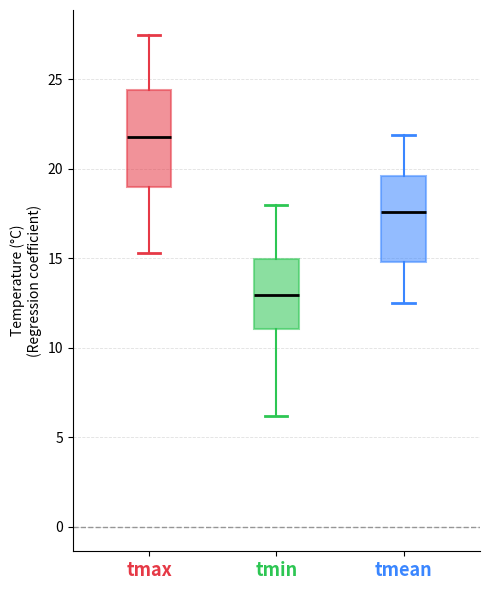

Comparing the boxes themselves (not the whiskers), which one is the tallest?

tmax